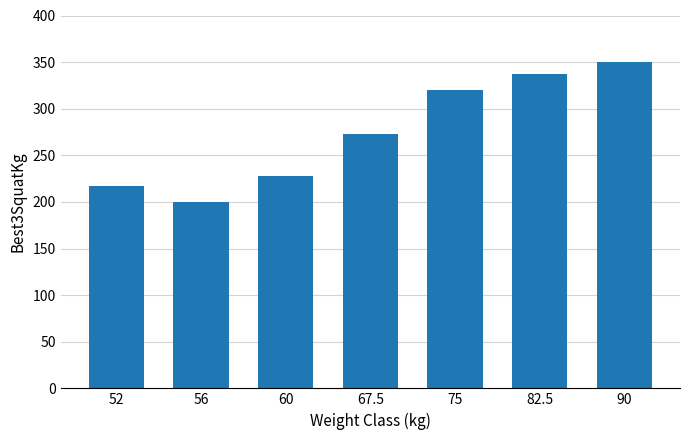

Approximately how many times larger is the value at 60 compared to 67.5?

0.8